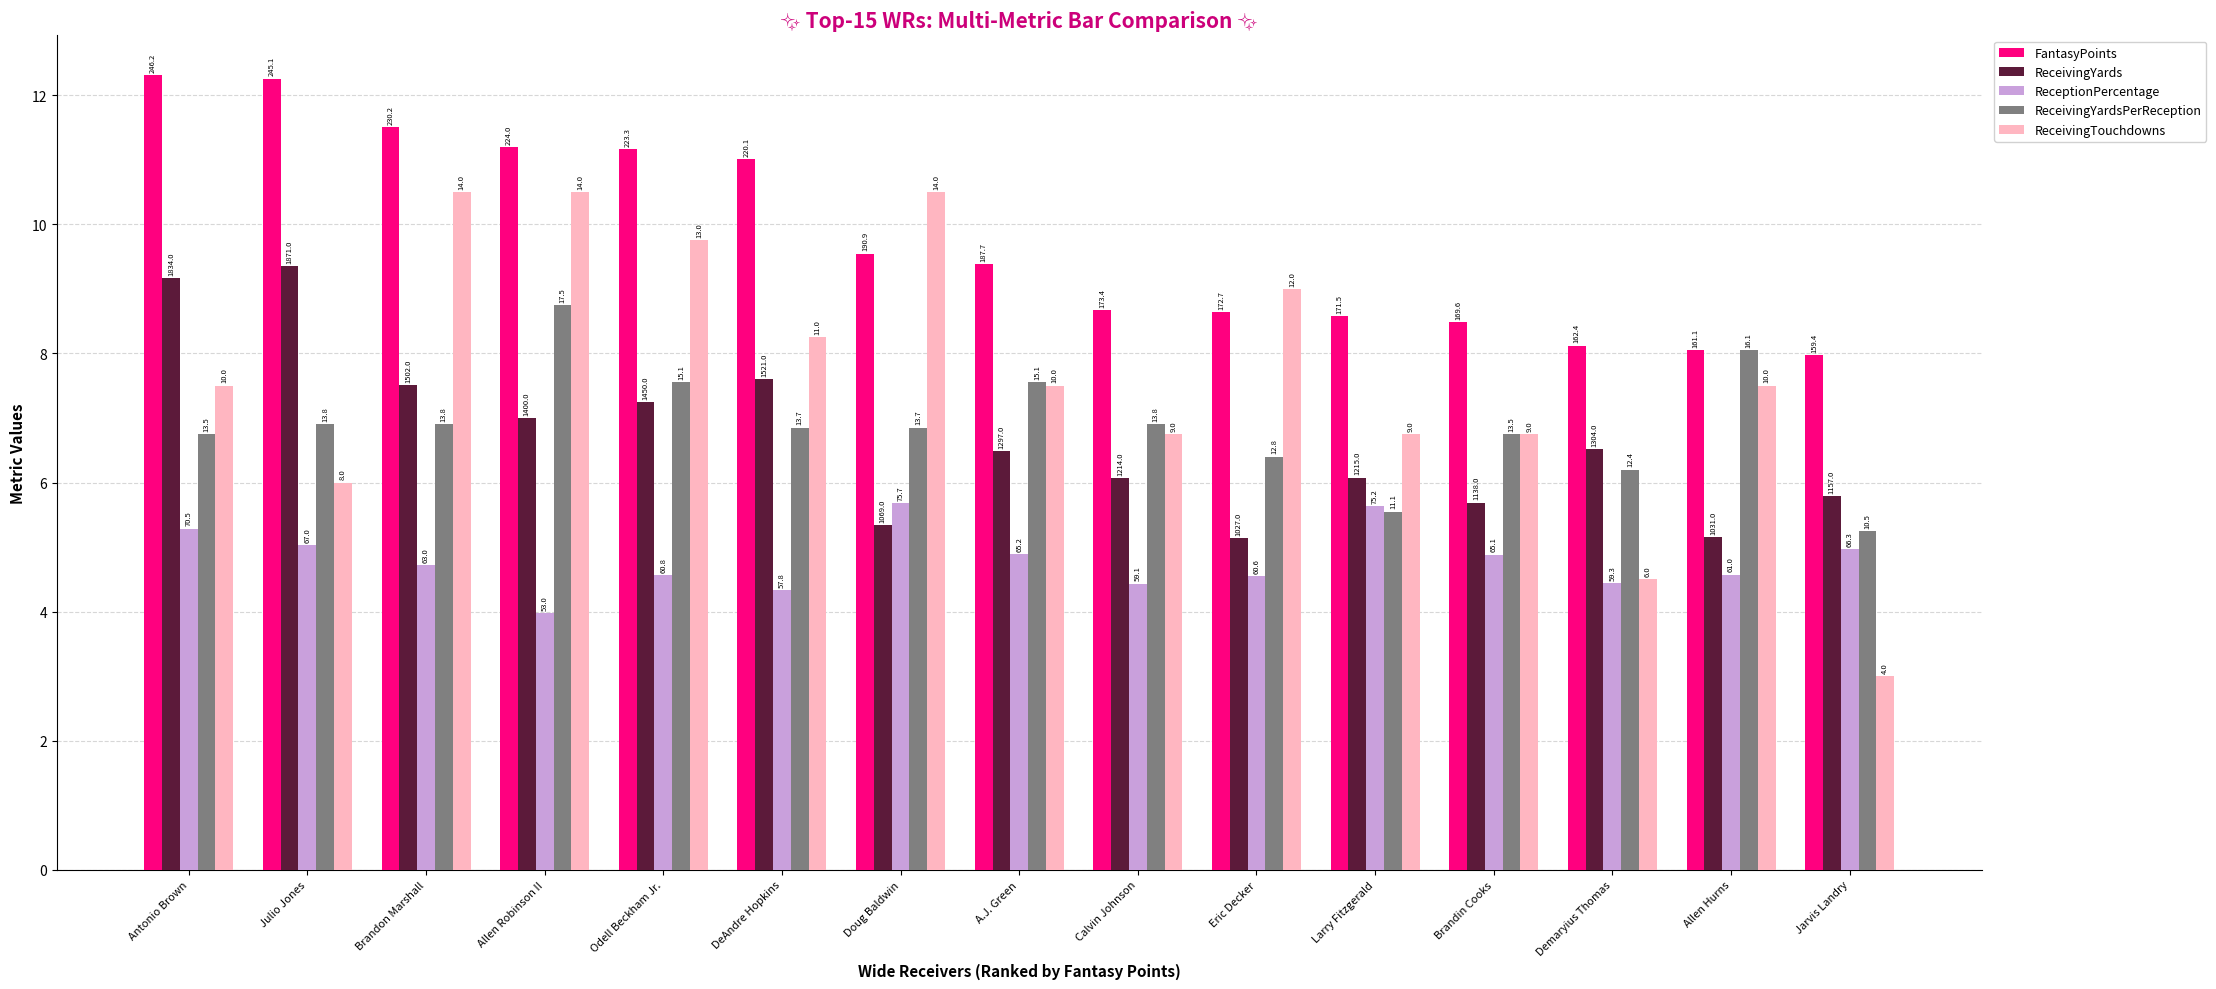

Reading left to right, list all the values displayed in this chart.

FantasyPoints: Antonio Brown=12.3	Julio Jones=12.3	Brandon Marshall=11.5	Allen Robinson II=11.2	Odell Beckham Jr.=11.2	DeAndre Hopkins=11.0	Doug Baldwin=9.5	A.J. Green=9.4	Calvin Johnson=8.7	Eric Decker=8.6	Larry Fitzgerald=8.6	Brandin Cooks=8.5	Demaryius Thomas=8.1	Allen Hurns=8.1	Jarvis Landry=8.0
ReceivingYards: Antonio Brown=9.2	Julio Jones=9.4	Brandon Marshall=7.5	Allen Robinson II=7.0	Odell Beckham Jr.=7.2	DeAndre Hopkins=7.6	Doug Baldwin=5.3	A.J. Green=6.5	Calvin Johnson=6.1	Eric Decker=5.1	Larry Fitzgerald=6.1	Brandin Cooks=5.7	Demaryius Thomas=6.5	Allen Hurns=5.2	Jarvis Landry=5.8
ReceptionPercentage: Antonio Brown=5.3	Julio Jones=5.0	Brandon Marshall=4.7	Allen Robinson II=4.0	Odell Beckham Jr.=4.6	DeAndre Hopkins=4.3	Doug Baldwin=5.7	A.J. Green=4.9	Calvin Johnson=4.4	Eric Decker=4.5	Larry Fitzgerald=5.6	Brandin Cooks=4.9	Demaryius Thomas=4.4	Allen Hurns=4.6	Jarvis Landry=5.0
ReceivingYardsPerReception: Antonio Brown=6.8	Julio Jones=6.9	Brandon Marshall=6.9	Allen Robinson II=8.8	Odell Beckham Jr.=7.5	DeAndre Hopkins=6.8	Doug Baldwin=6.8	A.J. Green=7.5	Calvin Johnson=6.9	Eric Decker=6.4	Larry Fitzgerald=5.5	Brandin Cooks=6.8	Demaryius Thomas=6.2	Allen Hurns=8.1	Jarvis Landry=5.2
ReceivingTouchdowns: Antonio Brown=7.5	Julio Jones=6.0	Brandon Marshall=10.5	Allen Robinson II=10.5	Odell Beckham Jr.=9.8	DeAndre Hopkins=8.2	Doug Baldwin=10.5	A.J. Green=7.5	Calvin Johnson=6.8	Eric Decker=9.0	Larry Fitzgerald=6.8	Brandin Cooks=6.8	Demaryius Thomas=4.5	Allen Hurns=7.5	Jarvis Landry=3.0